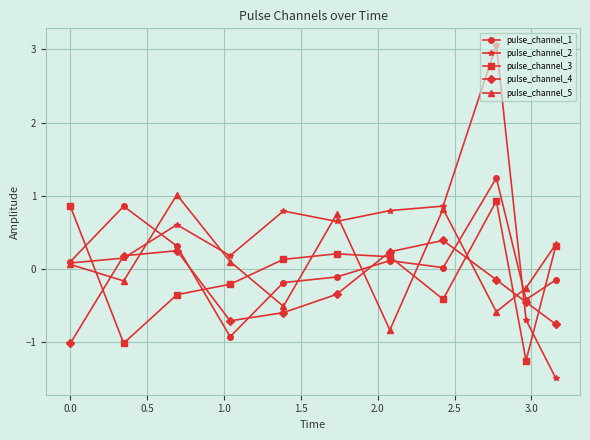

Which series has the largest total across all categories?

pulse_channel_2